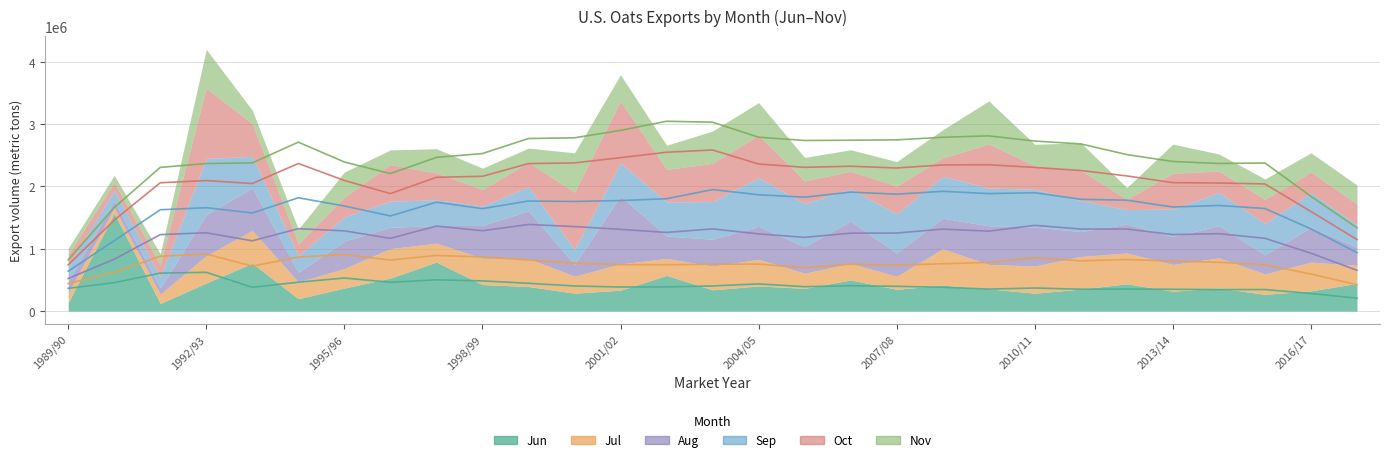

List the labels in order of Jun value, smallest first.

1991/92, 1989/90, 1994/95, 2015/16, 2010/11, 2000/01, 2013/14, 2016/17, 2001/02, 2003/04, 2007/08, 2011/12, 2009/10, 2005/06, 1995/96, 2014/15, 1999/00, 2004/05, 2008/09, 1998/99, 2012/13, 2017/18, 1992/93, 2006/07, 1996/97, 2002/03, 1993/94, 1997/98, 1990/91